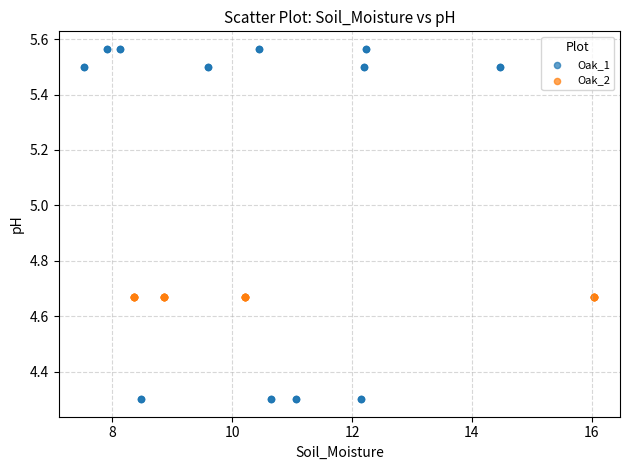

Which series contains the lowest Y value?

Oak_1